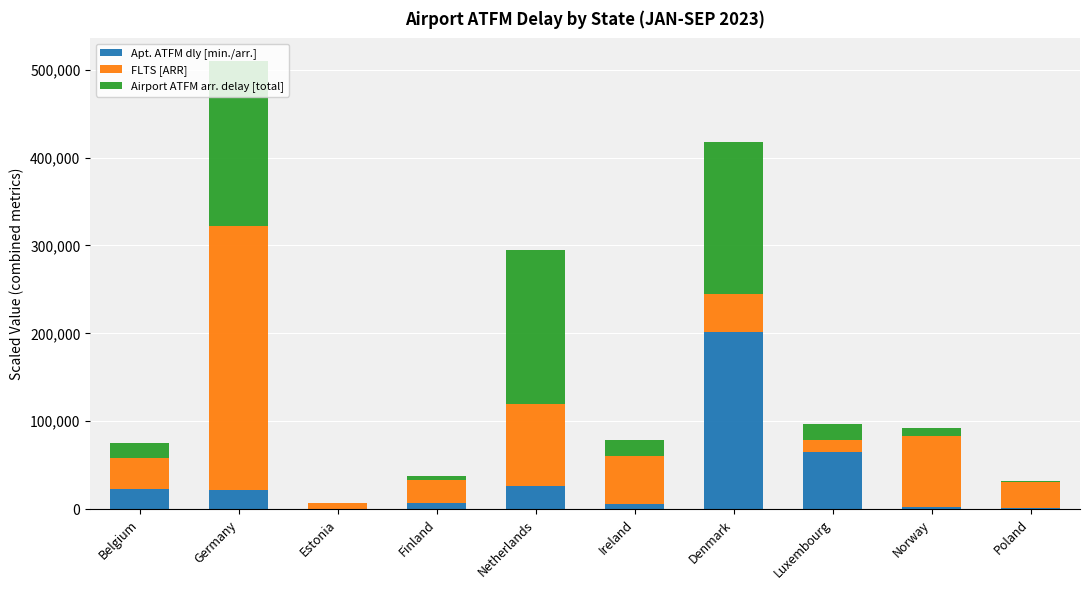

How many categories are shown in the chart?

10